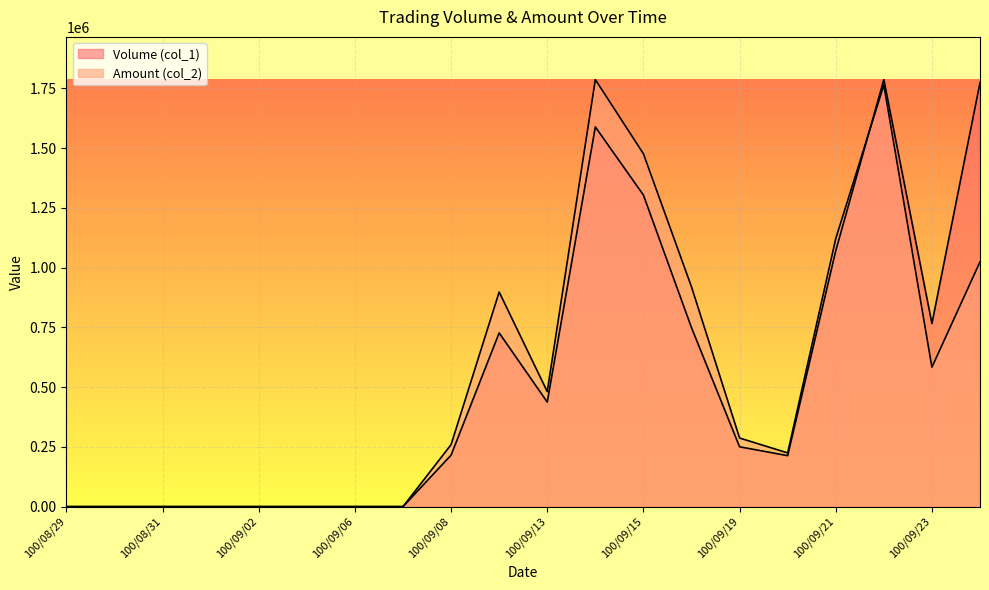

How many lines are shown in the chart?

2